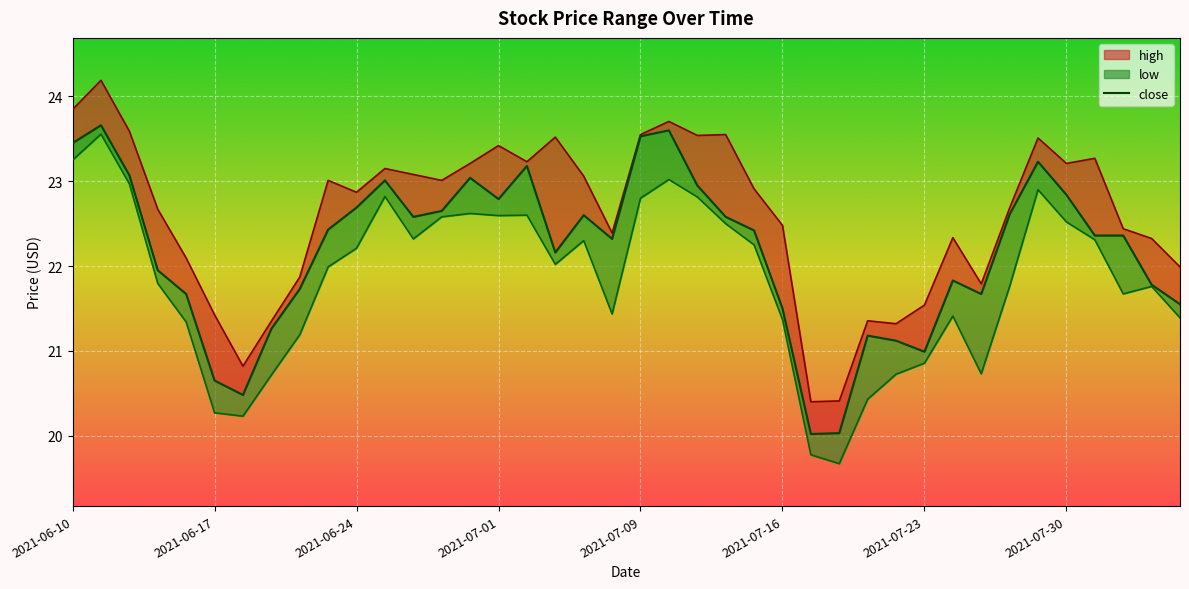

True or false: low and close cross at least once.

False